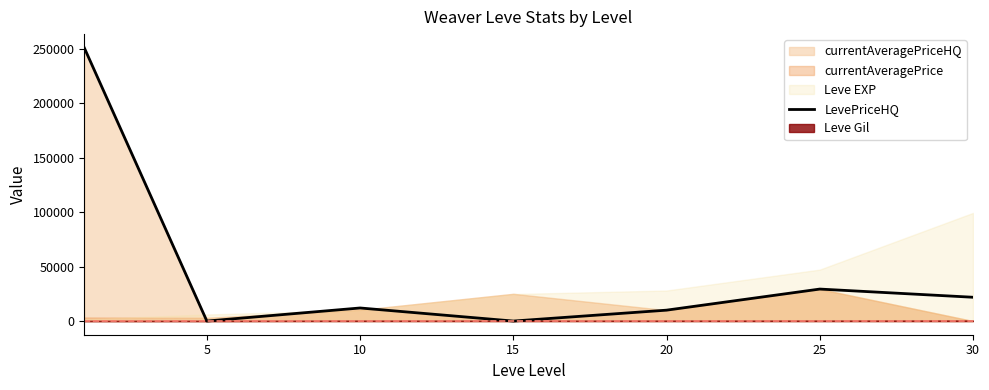

The value of LevePriceHQ at 5 is -85338. True or false?

False